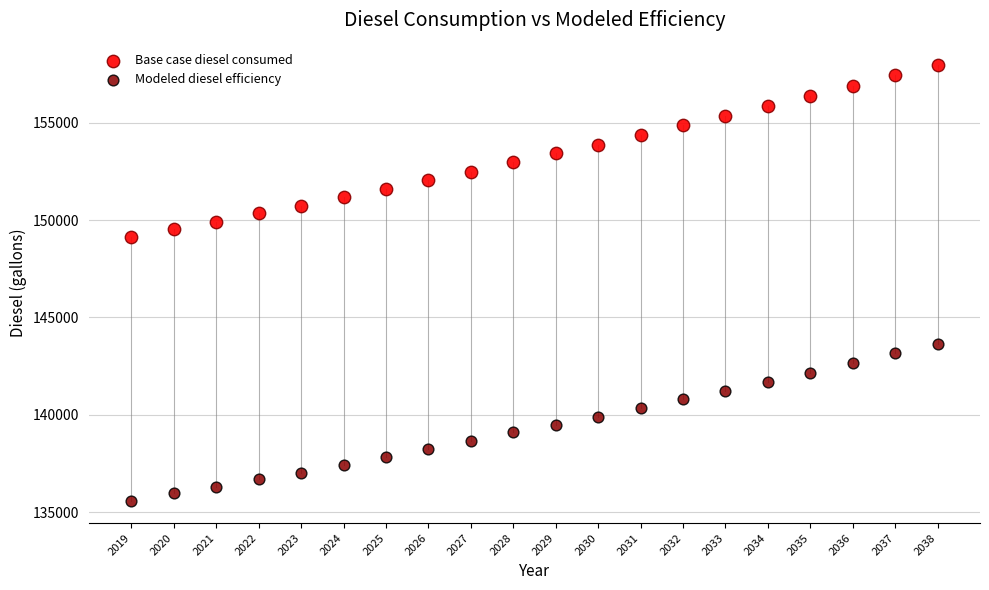

Across all data points, what is the range of Y values (max minus min)?

22443.7